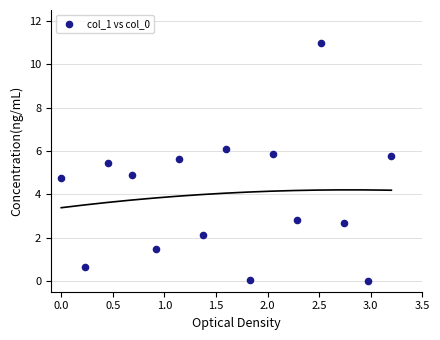

What is the range of X values (max minus min)?

3.2